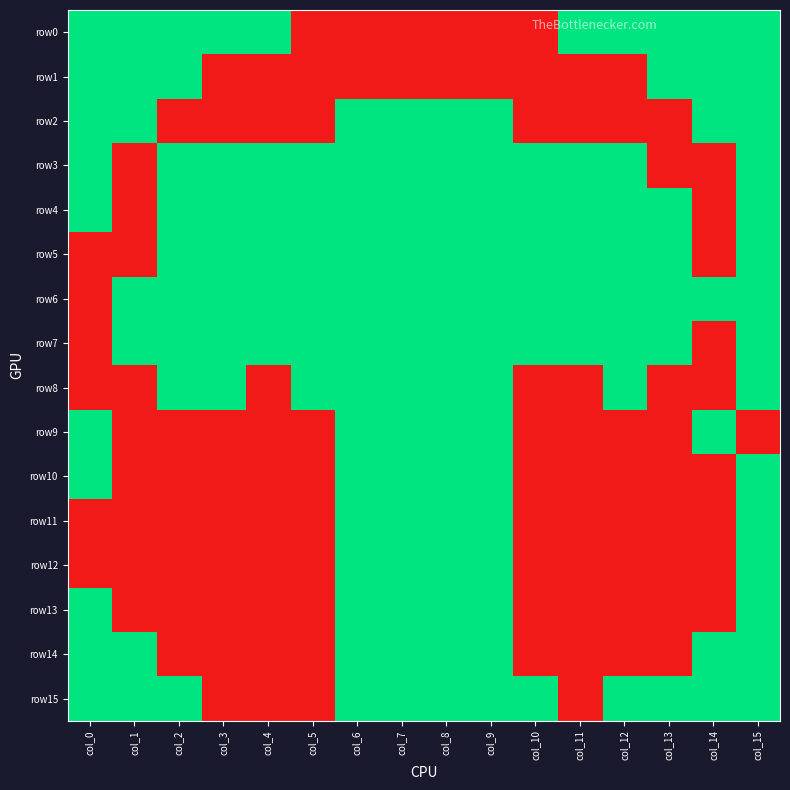

Which series has the largest total across all categories?

row6